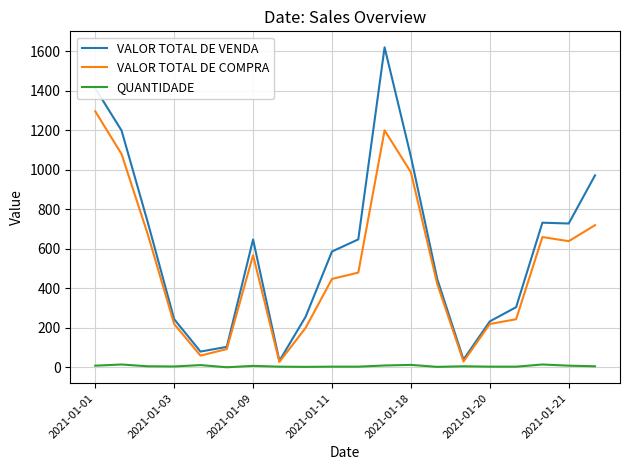

Does the chart display data point markers on the line(s)?

No